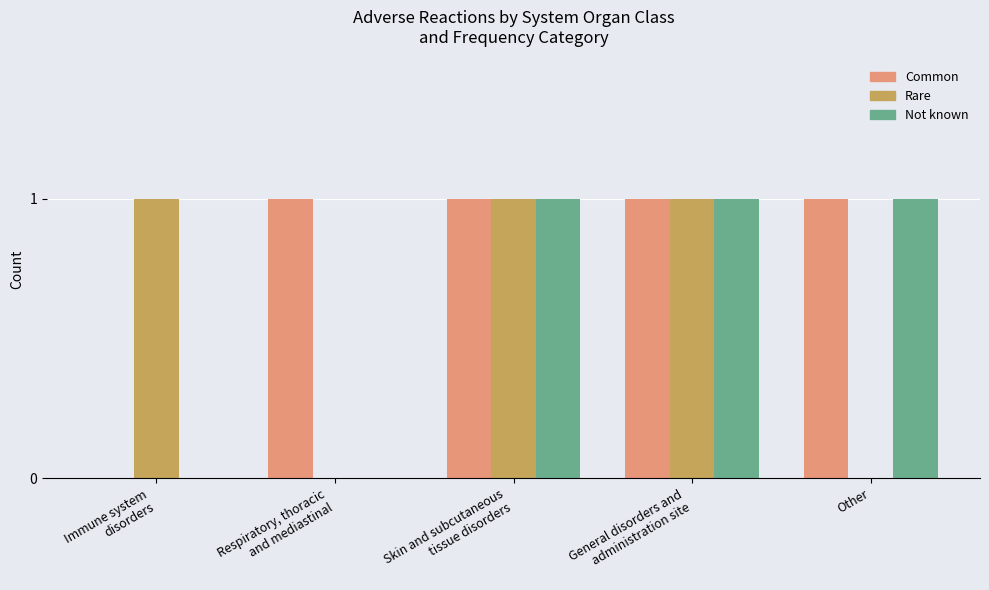

What is the total value across all series at Immune system
disorders?

1